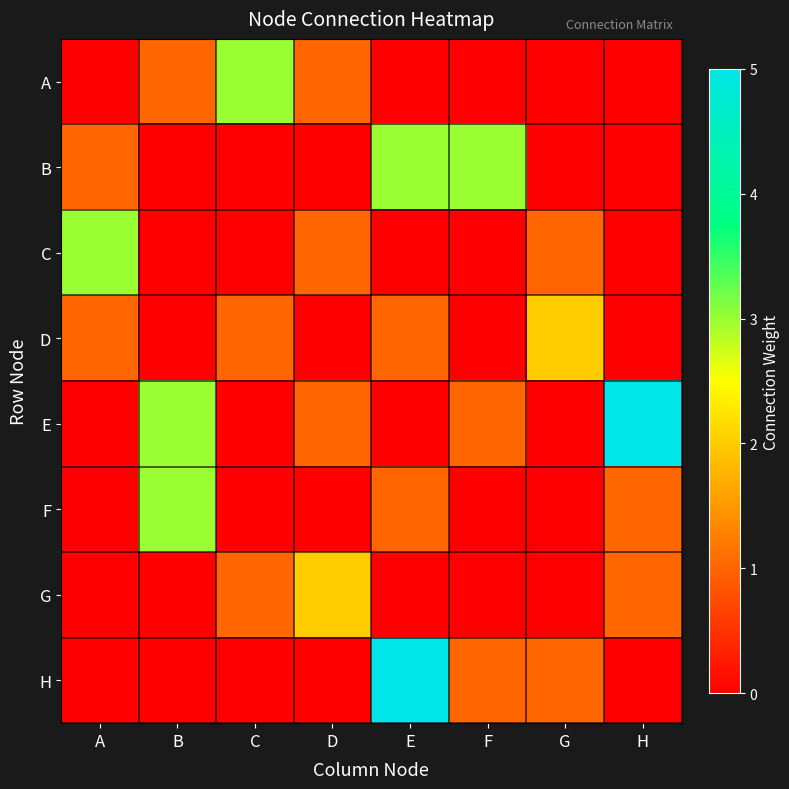

Count the number of categories in the chart.

8